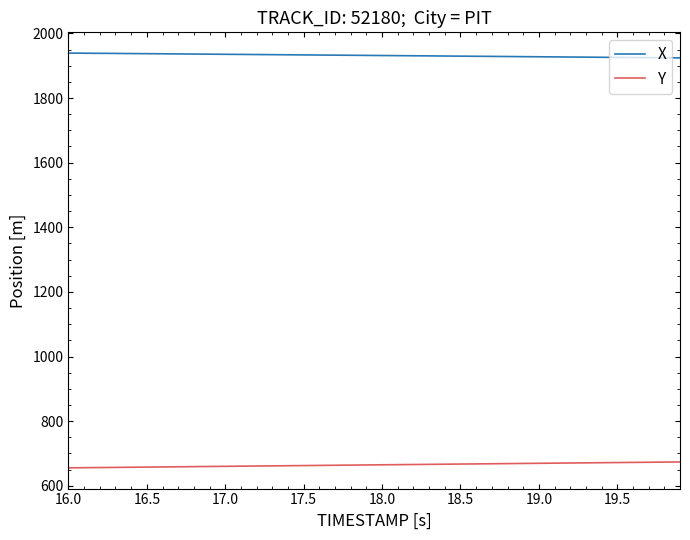

Which series has the largest total across all categories?

X